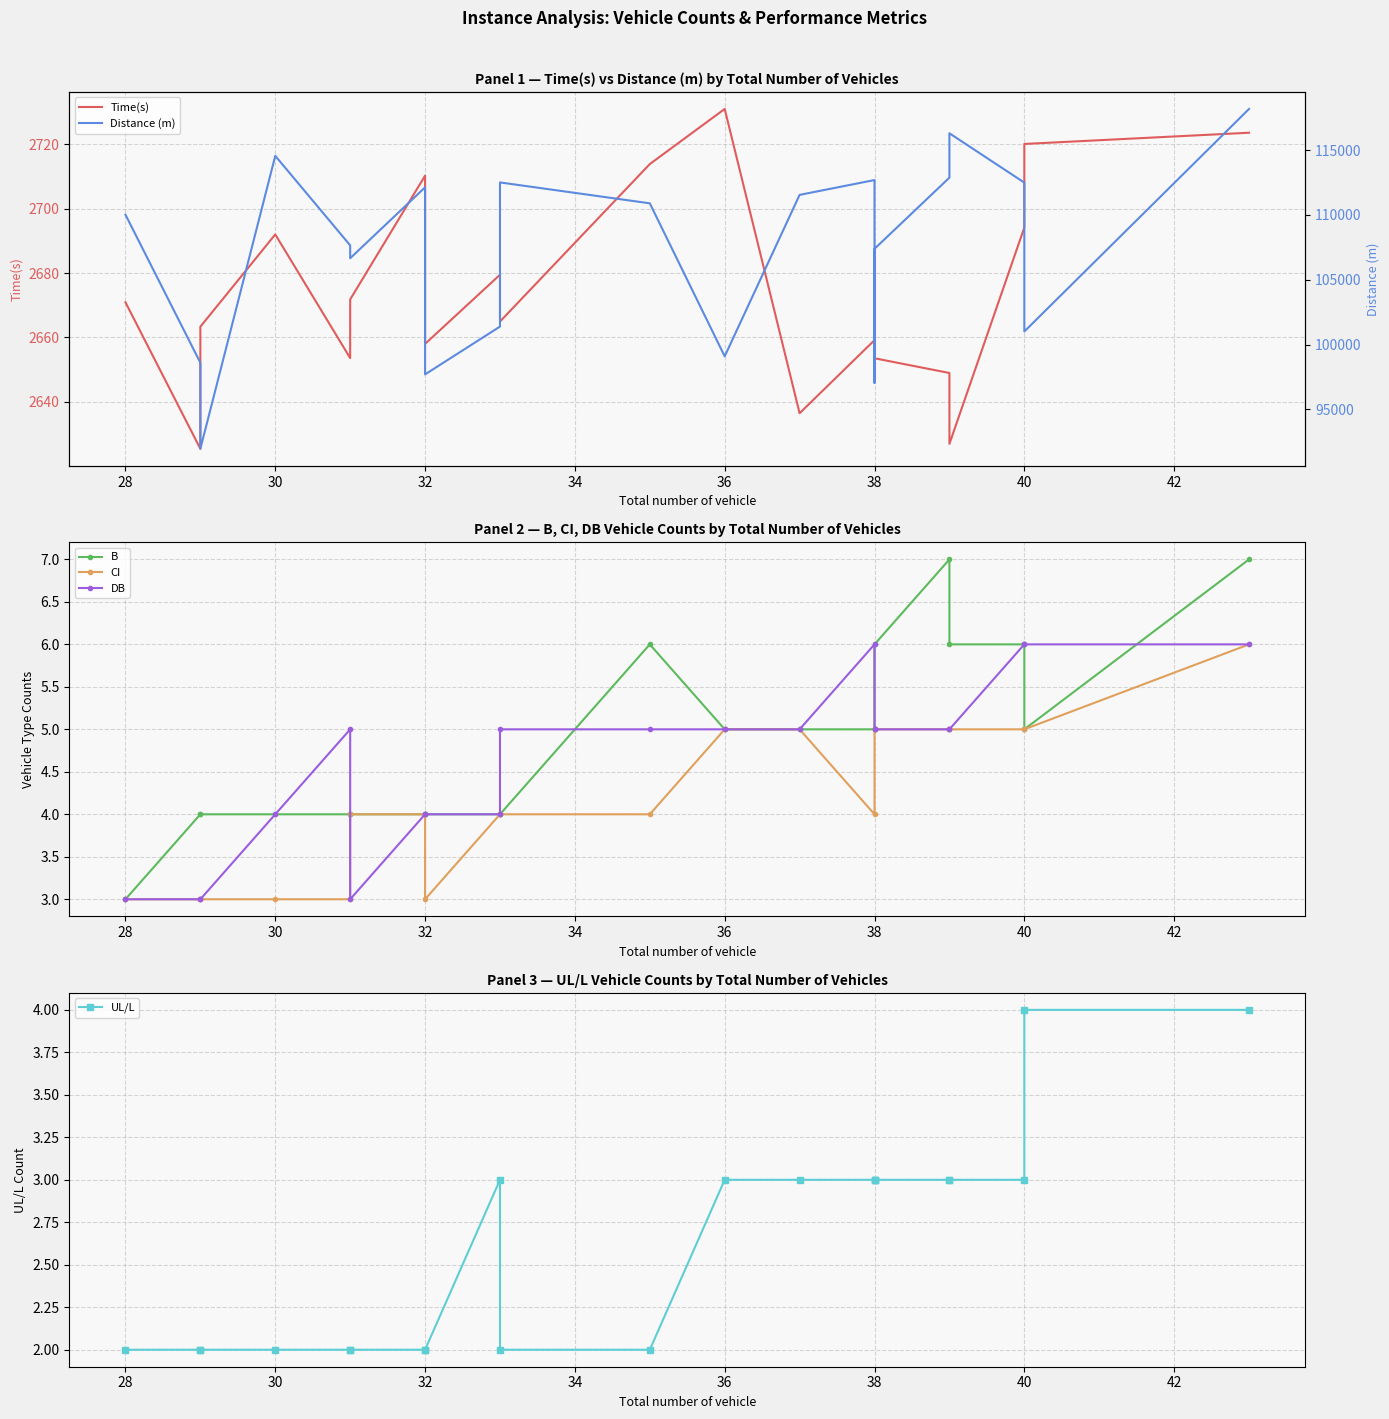

In B, how many points are lower than both neighbors (excluding endpoints)?

1